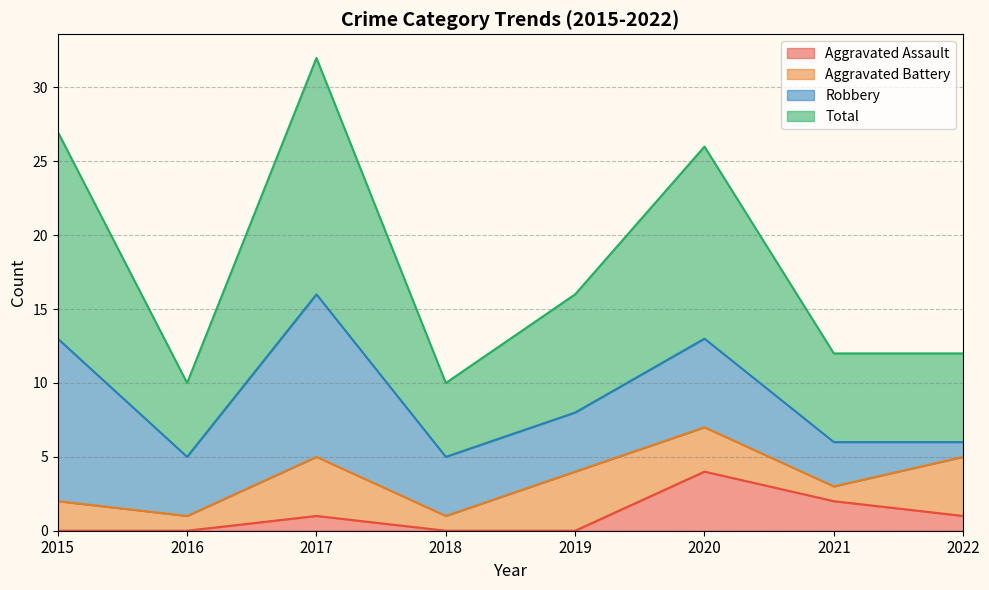

What is the value of the Total point at the 7th from the left?

12